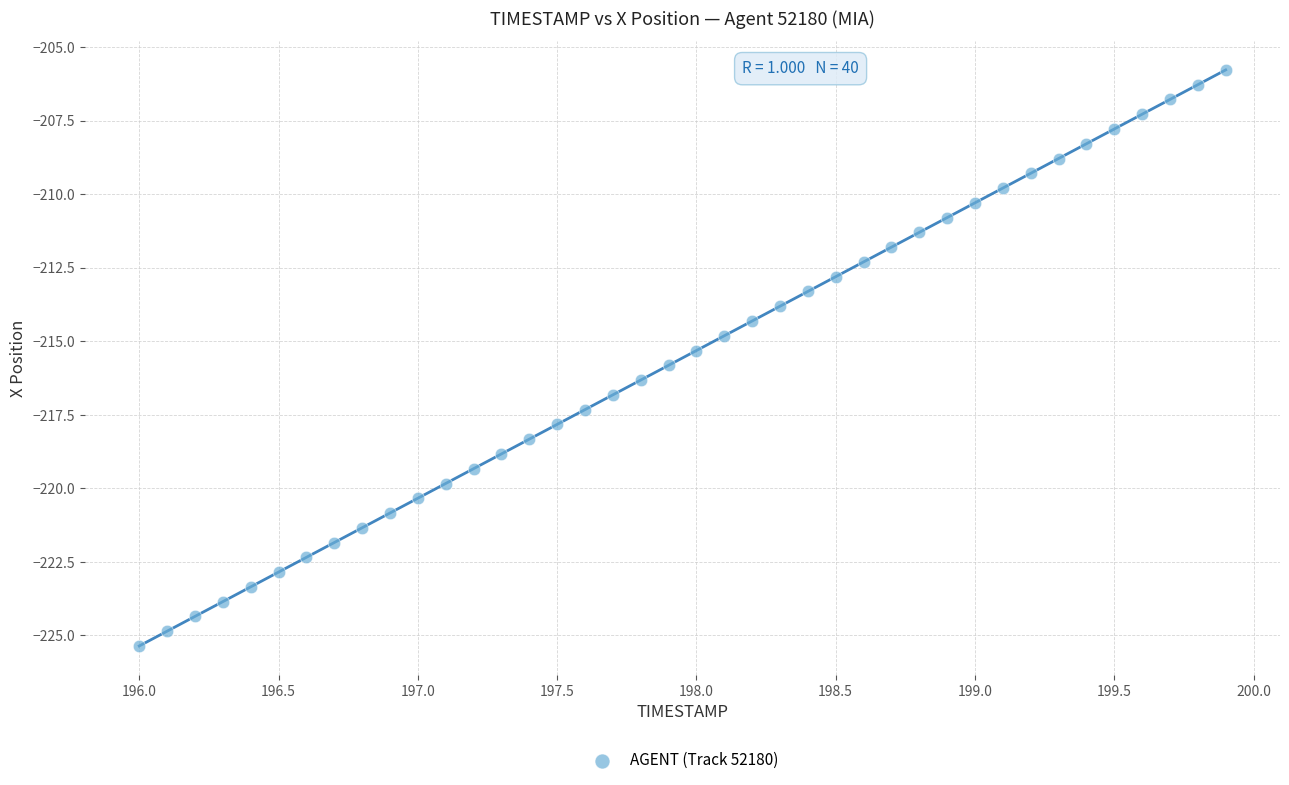

What is the range of X values (max minus min)?

3.9